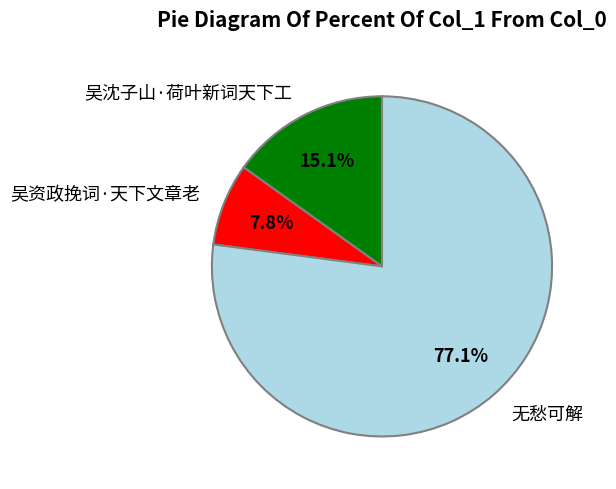

Is there any slice that represents more than half of the pie?

Yes